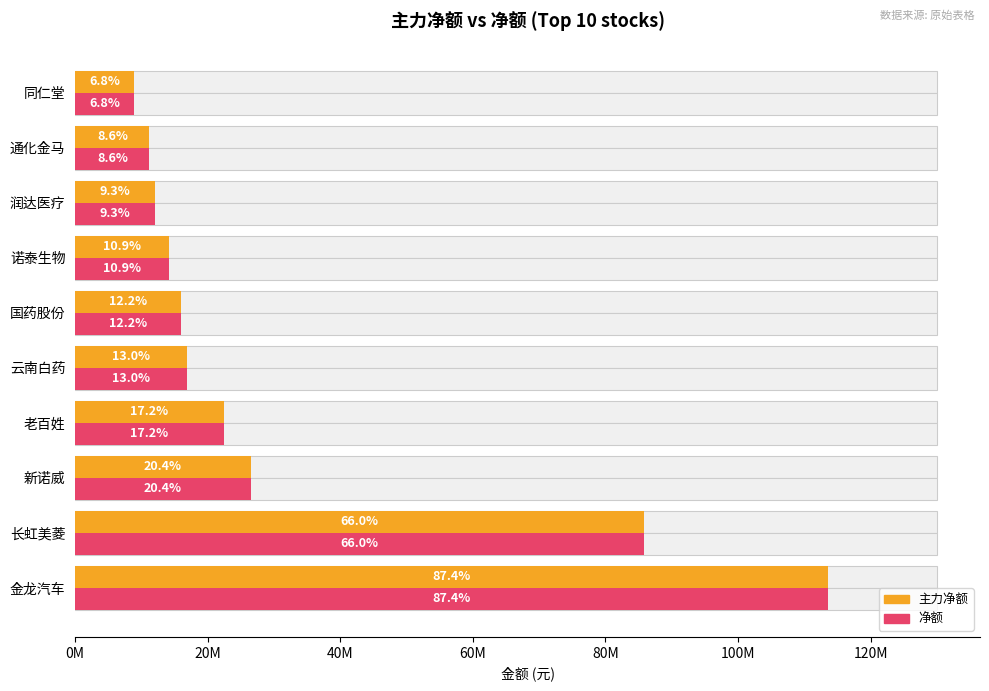

Reading right to left, transcribe all the data shown in this chart.

主力净额: 8821519	11198182	12049798	14171677	15917215	16836911	22404801	26486975	85789667	113589566
净额: 8821519	11198182	12049798	14171677	15917215	16836911	22404801	26486975	85789667	113589566